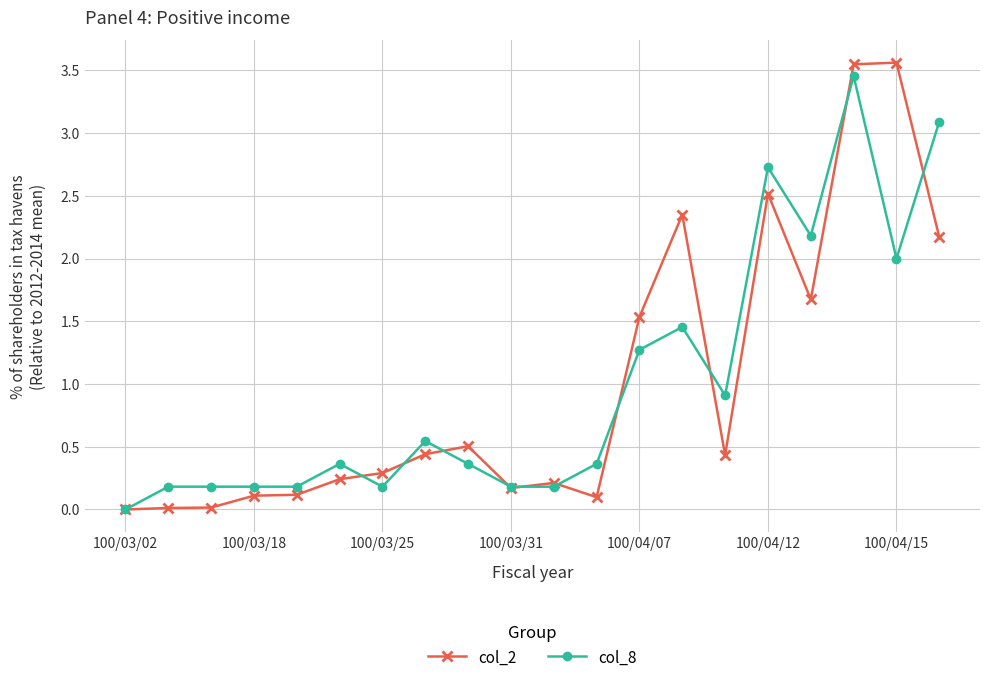

True or false: col_2 has more than 0 points higher than both neighbors.

True